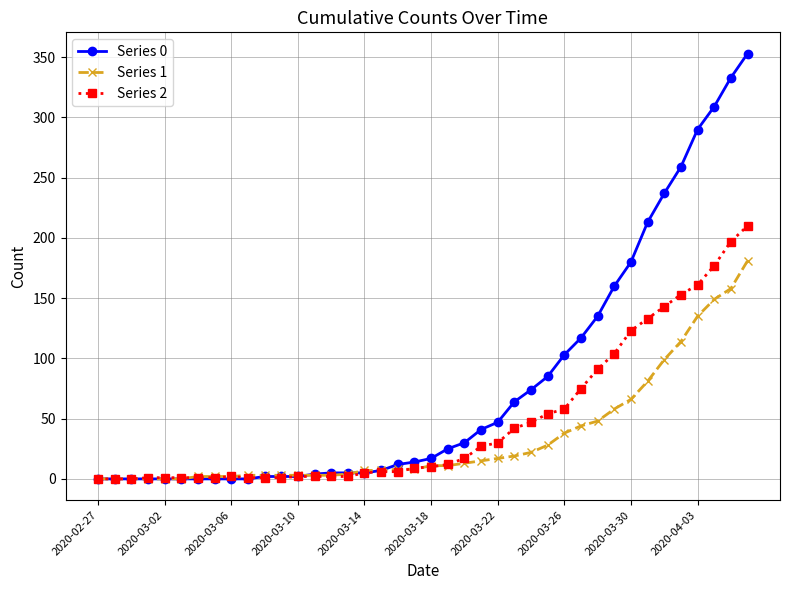

What is the greatest value displayed?

353